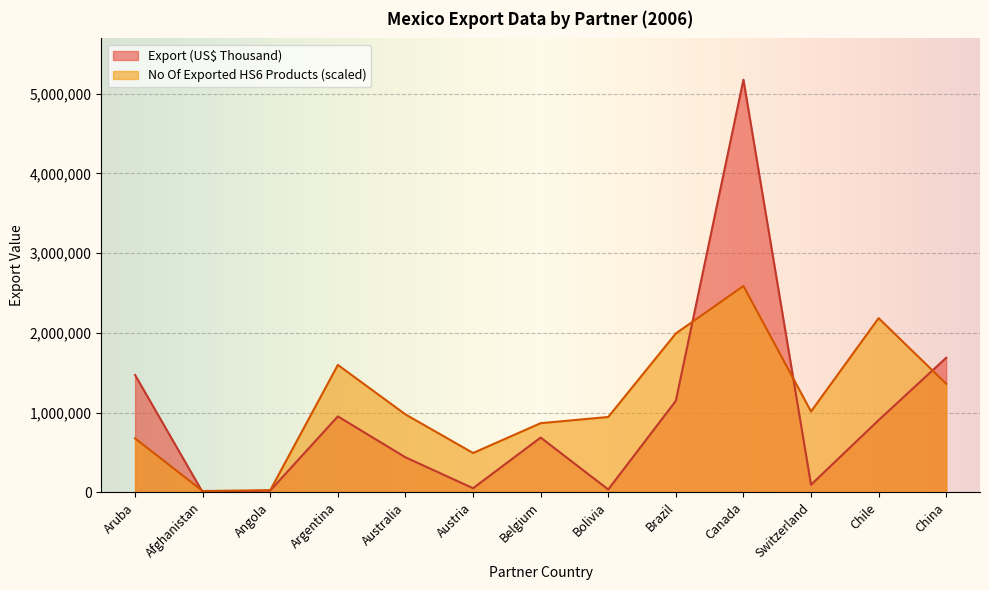

In Export (US$ Thousand), how many points are lower than both neighbors (excluding endpoints)?

4